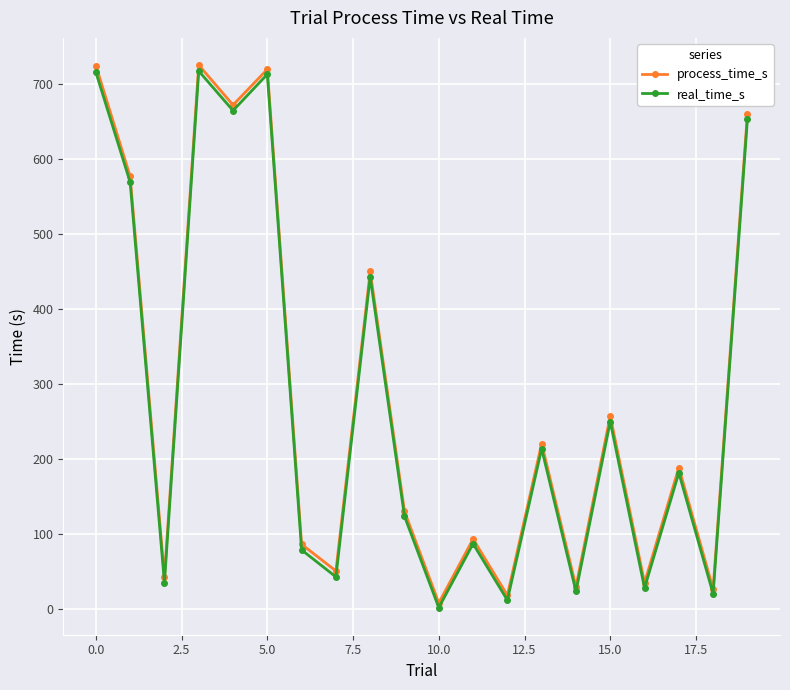

What is the minimum value for real_time_s?

1.5